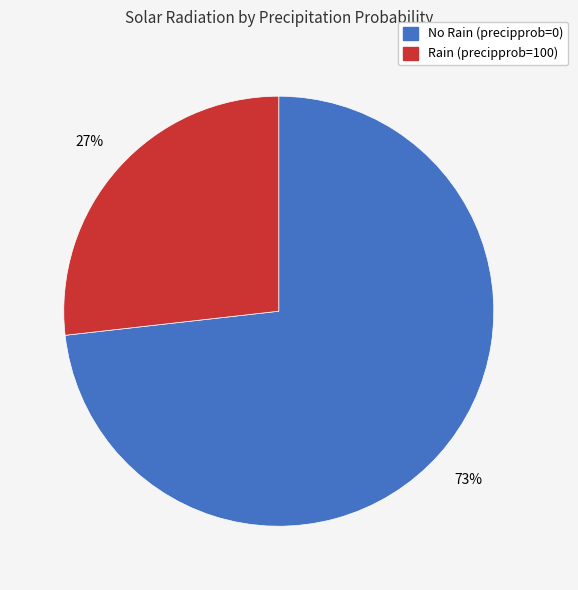

To the nearest percent, what is the difference between the largest and smallest slice percentages?

46%